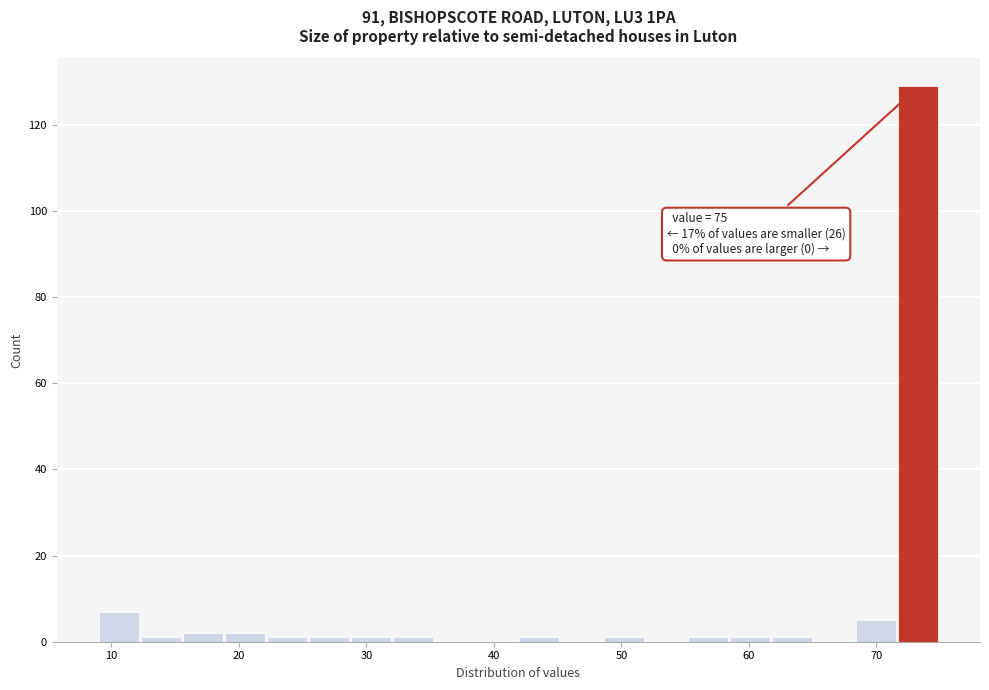

Around what value on the x-axis is the tallest bar? Give the approximate position of its centre, as read against the axis.

73